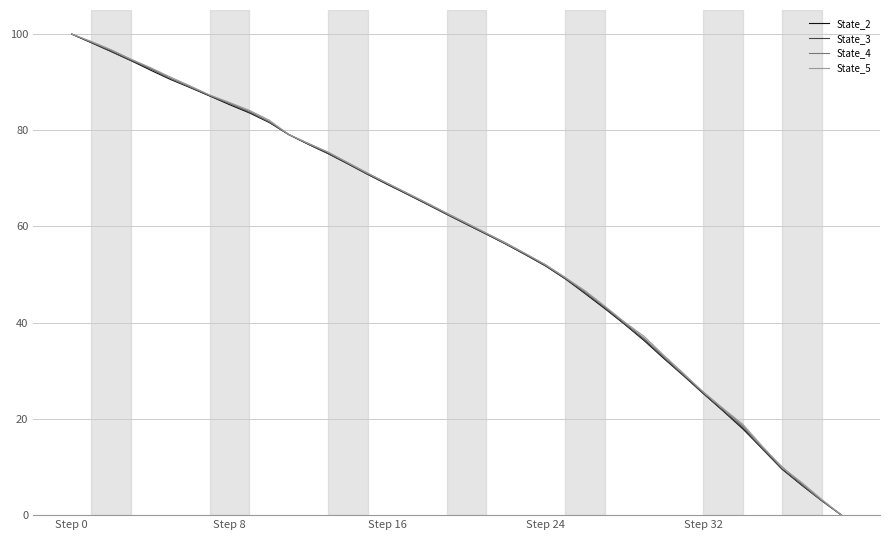

What are all the series names shown in the legend?

State_2, State_3, State_4, State_5